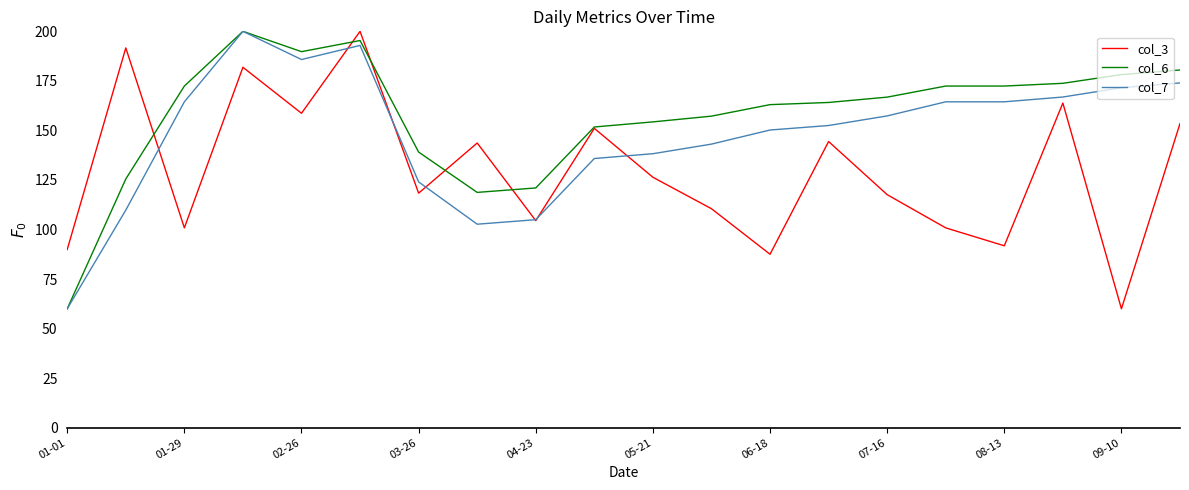

After their last crossing, which series has the higher values: col_7 or col_3?

col_7